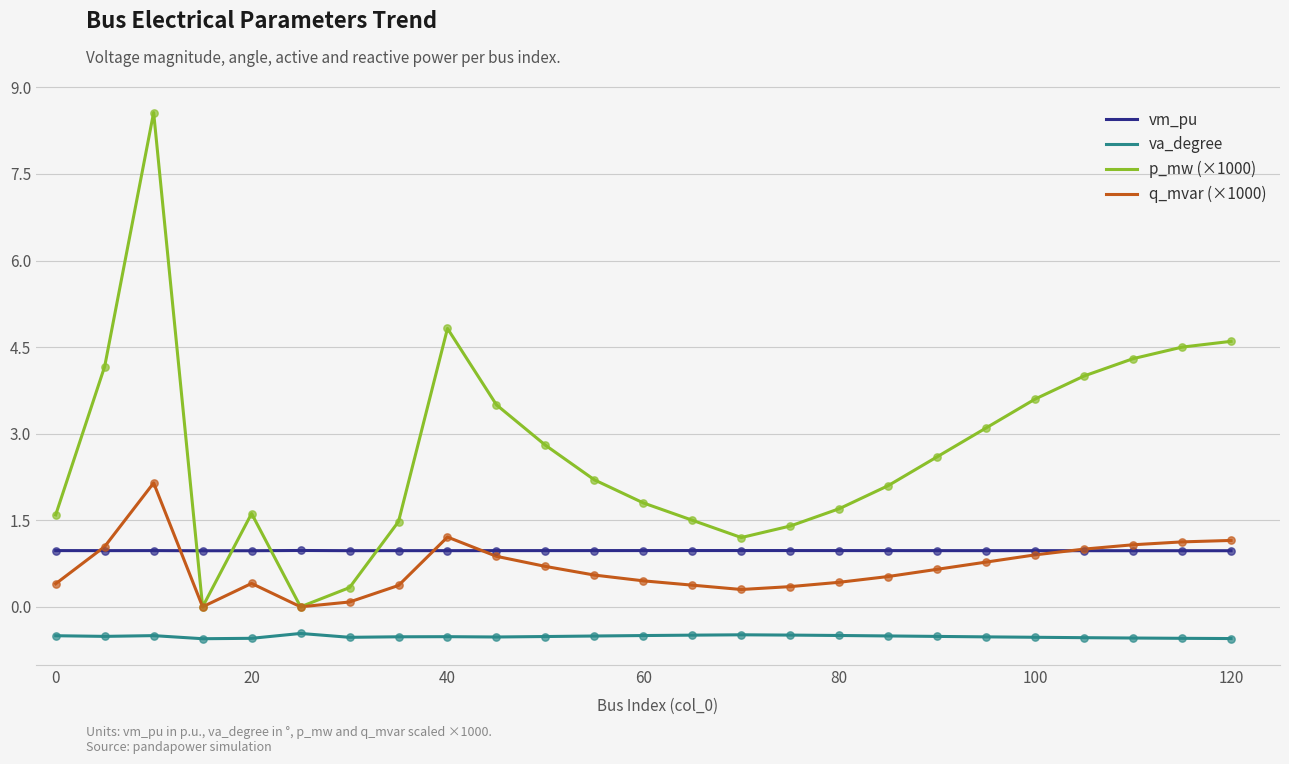

Which series has the widest spread of values?

p_mw (×1000)